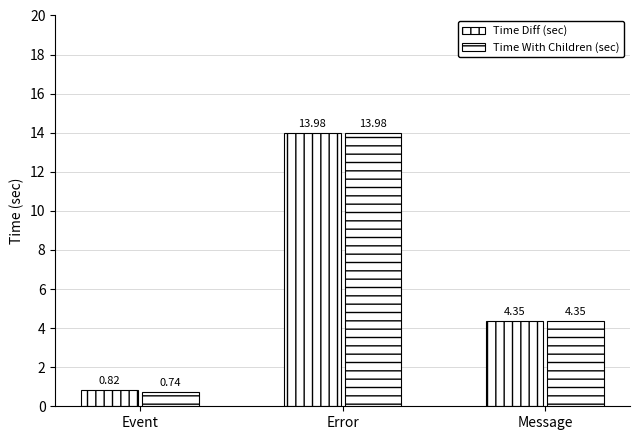

Between Event and Message, which series saw the biggest shift?

Time With Children (sec)